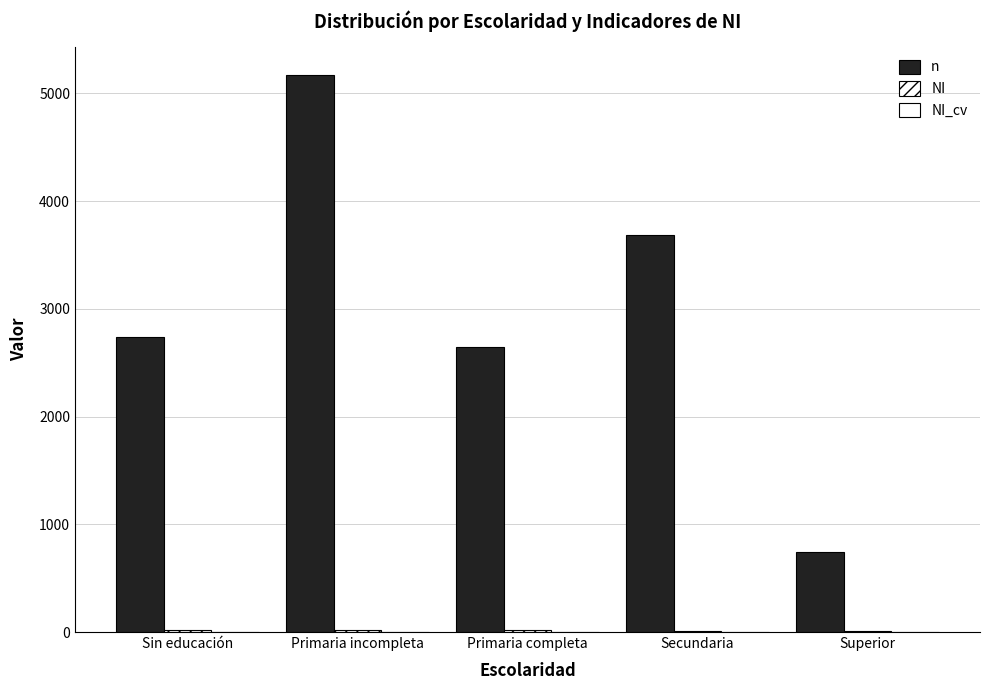

How many categories are shown in the chart?

5